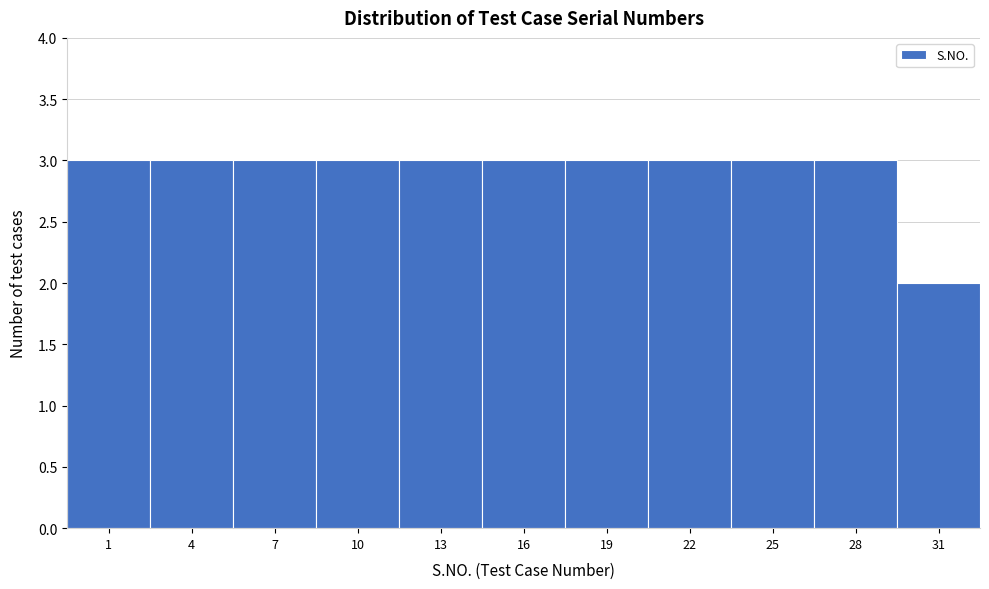

Reading right to left, what are all the values shown in this chart?

2	3	3	3	3	3	3	3	3	3	3